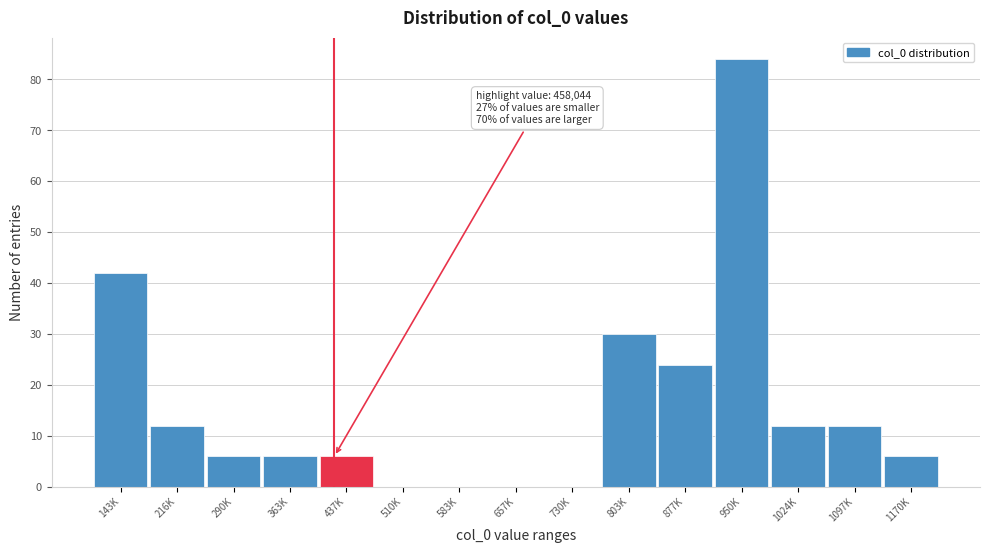

Reading left to right, extract all data points from this chart.

143K=42	216K=12	290K=6	363K=6	437K=6	510K=0	583K=0	657K=0	730K=0	803K=30	877K=24	950K=84	1024K=12	1097K=12	1170K=6